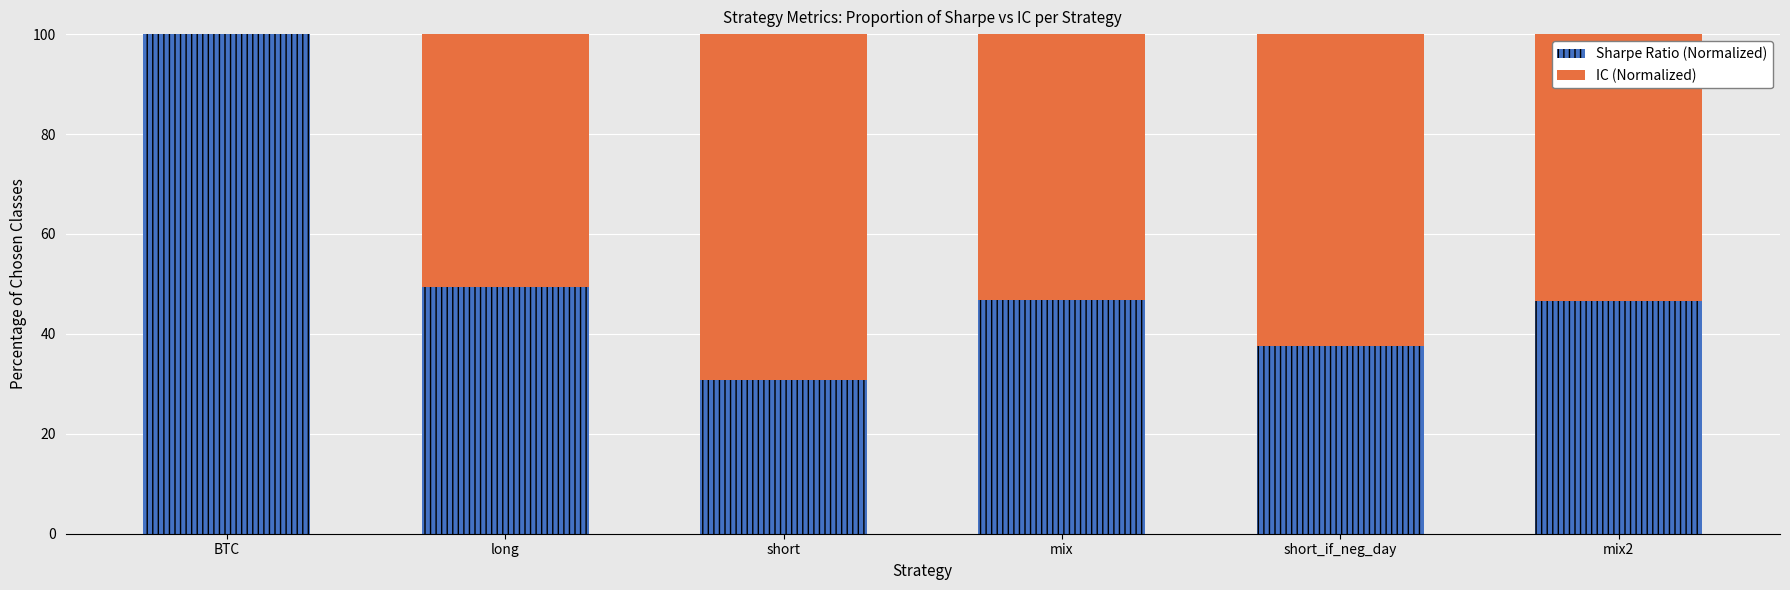

What is the highest value of the Sharpe Ratio (Normalized) series?

100.0